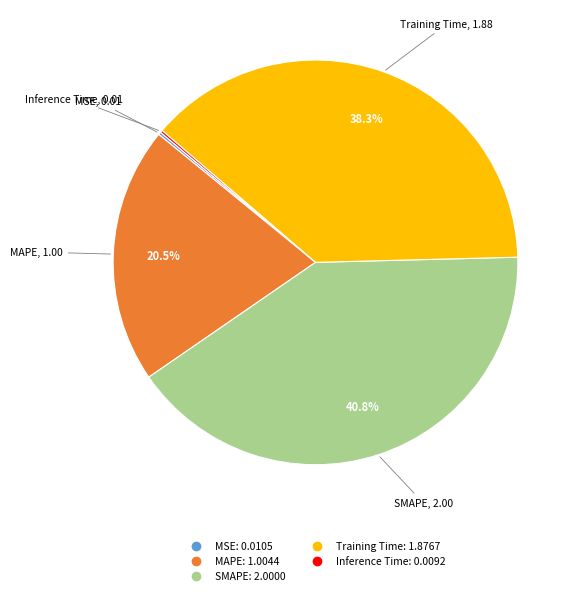

What portion of the pie excludes Training Time?

61.7%